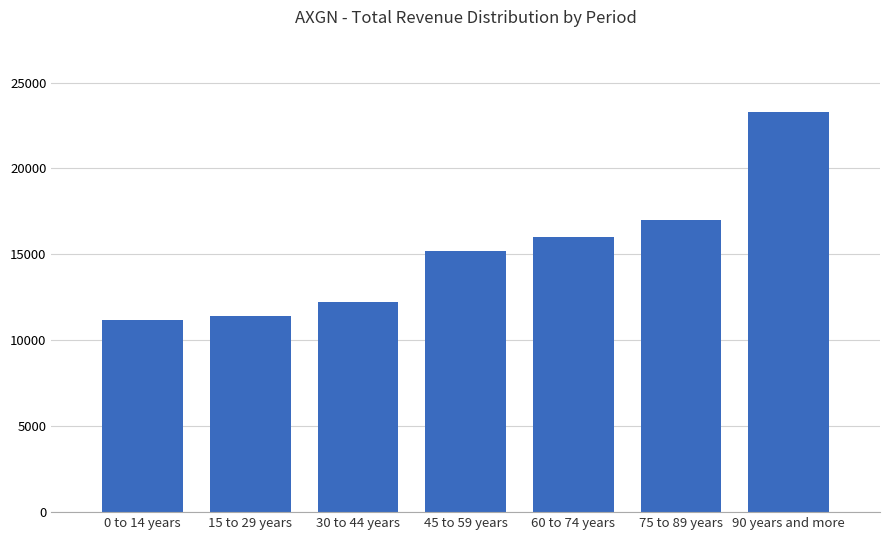

The chart shows a value of 15200 at 45 to 59 years. True or false?

True